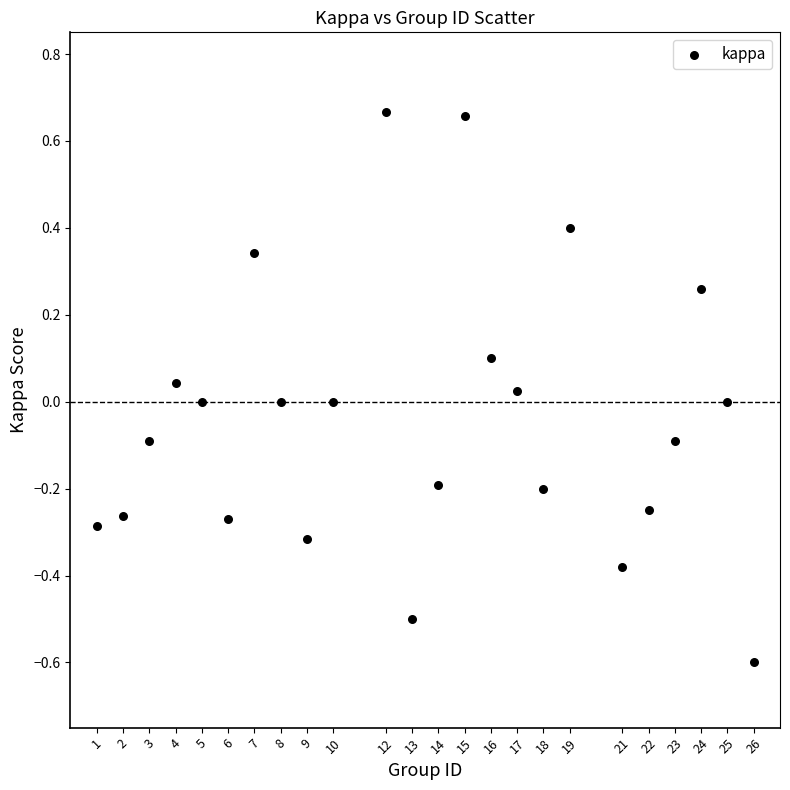

What is the range of X values (max minus min)?

25.0